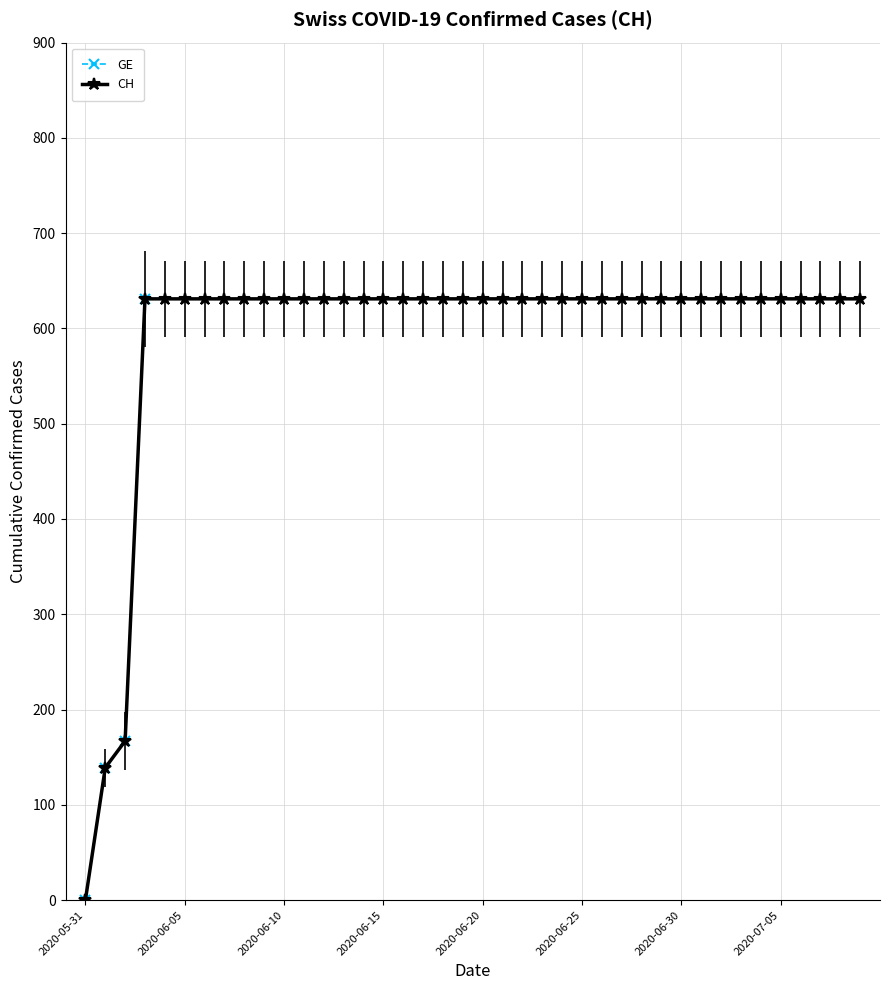

True or false: GE and CH cross at least once.

False